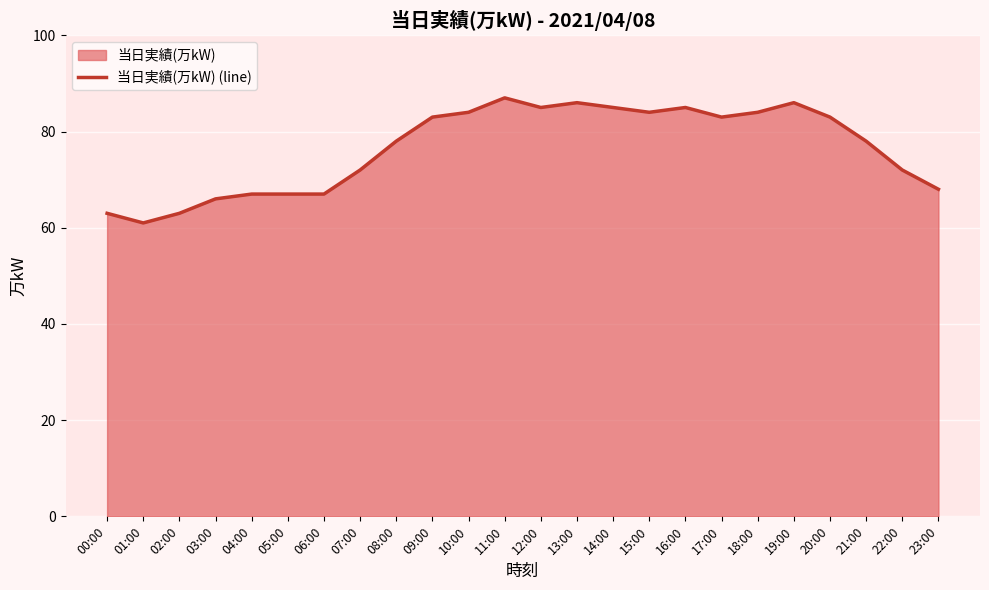

What is the smallest value displayed?

61